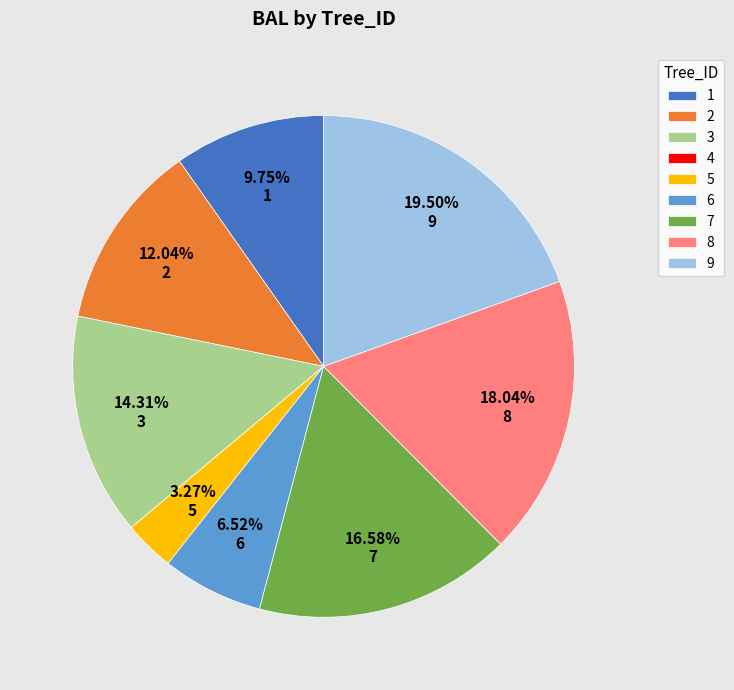

The 2 slice represents 26% of the pie. True or false?

False